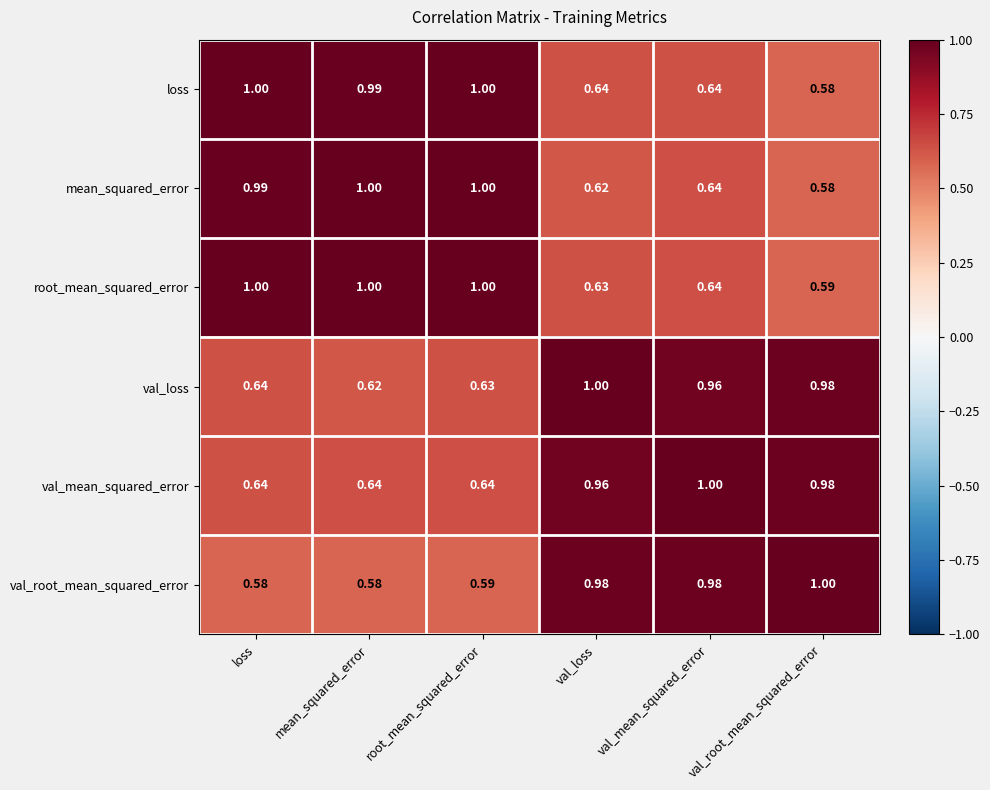

At val_loss, list the series in order from largest to smallest.

val_loss, val_root_mean_squared_error, val_mean_squared_error, loss, root_mean_squared_error, mean_squared_error